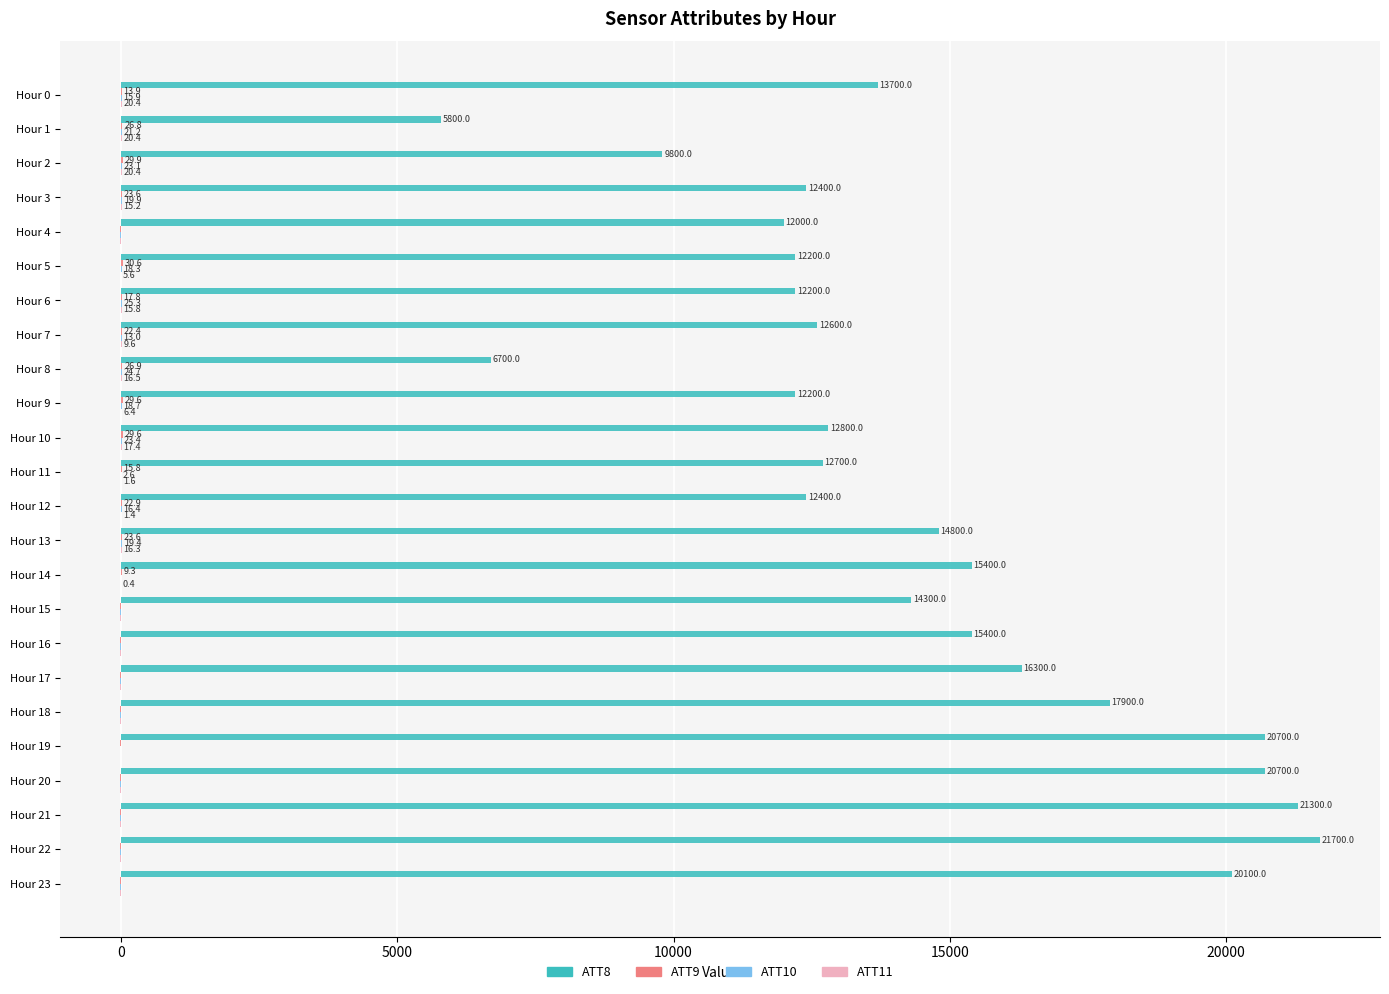

Which series changed the most between Hour 4 and Hour 9?

ATT8